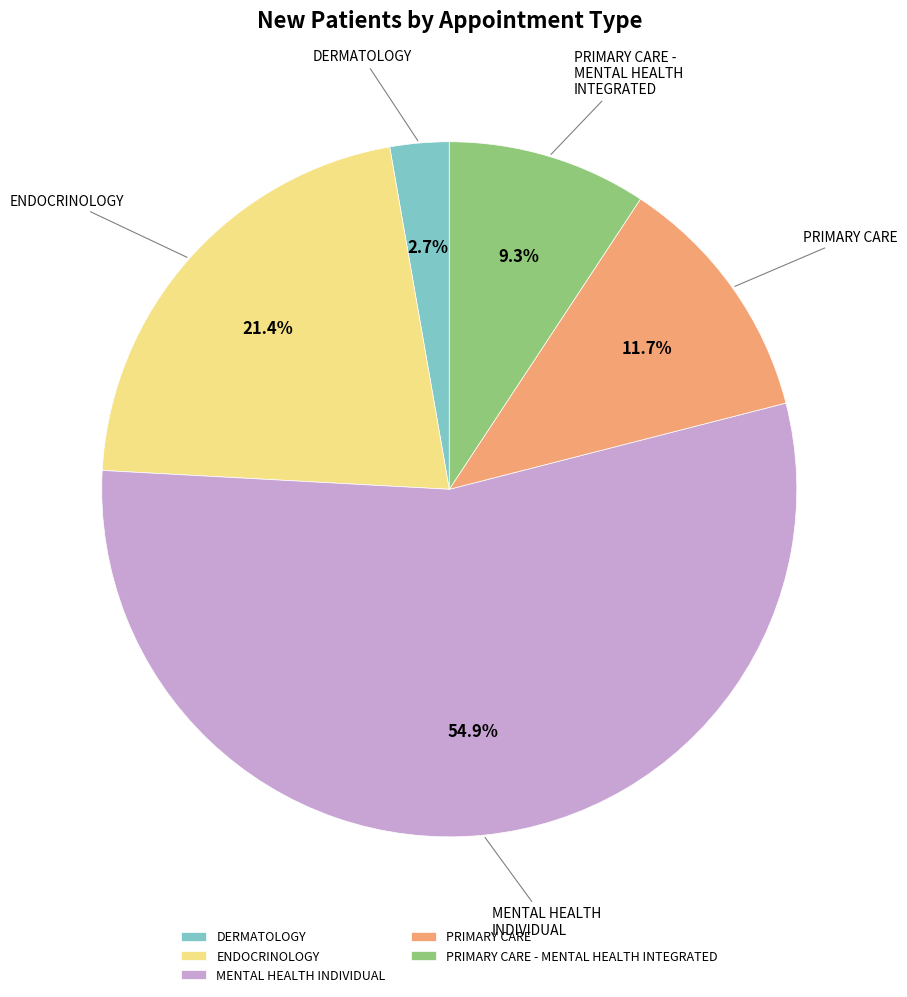

Is the sum of MENTAL HEALTH INDIVIDUAL and ENDOCRINOLOGY greater than half?

Yes